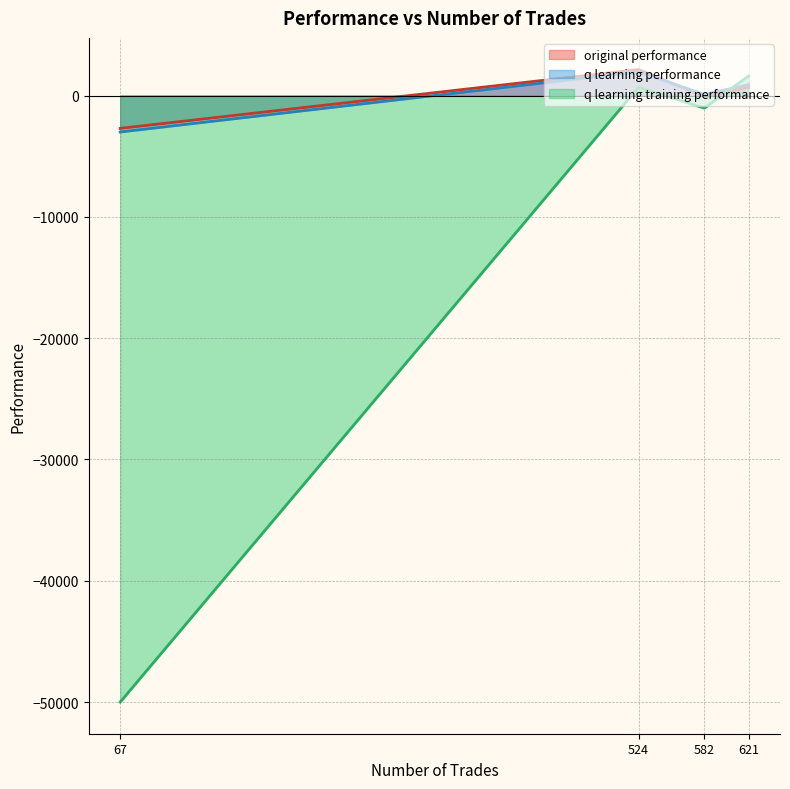

What is the total value across all series at 524?

4790.0